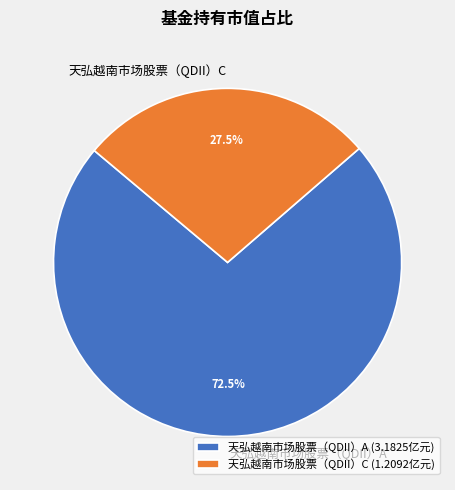

What is the largest slice in the pie chart?

天弘越南市场股票（QDII）A